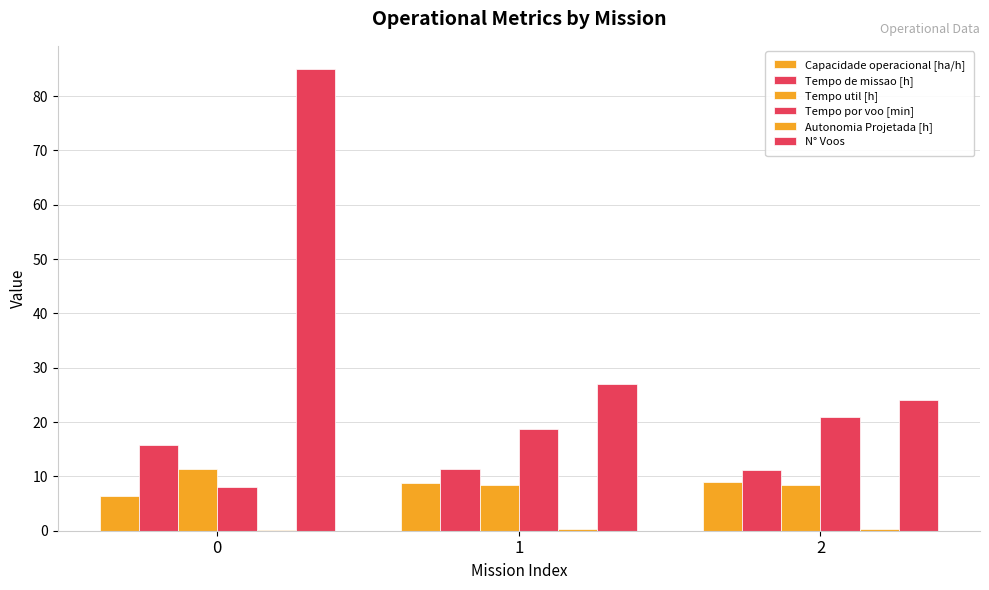

Rank the series at 2 from highest to lowest value.

N° Voos, Tempo por voo [min], Tempo de missao [h], Capacidade operacional [ha/h], Tempo util [h], Autonomia Projetada [h]